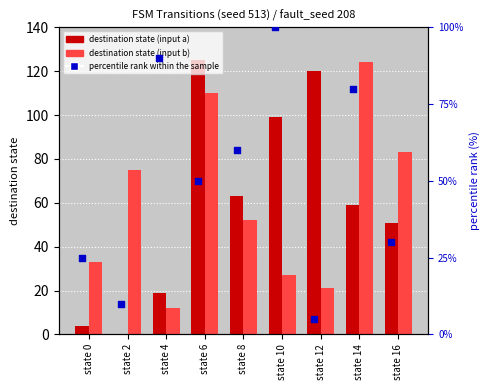

Which series contains the lowest Y value?

dest state (input a)